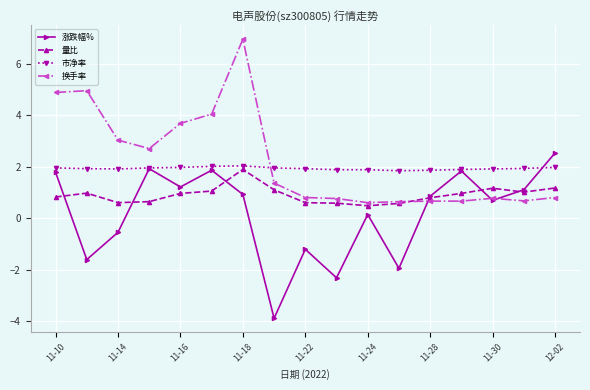

What is the sum of all 市净率 values?

32.8